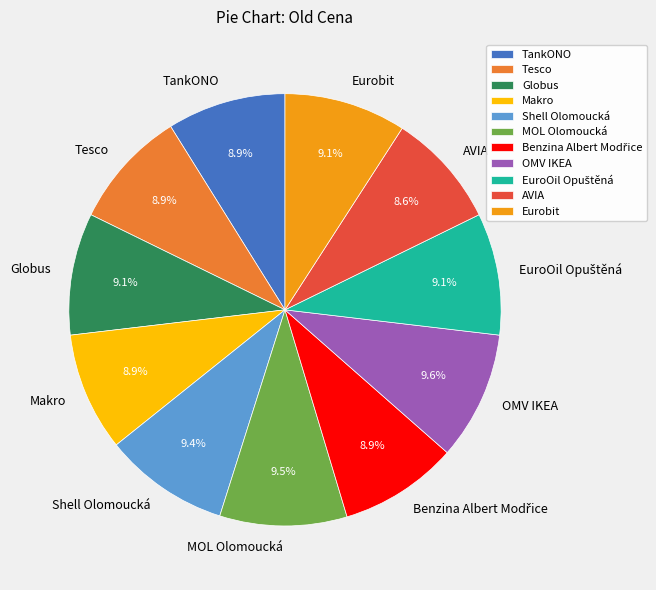

To the nearest percent, what is the average slice percentage?

9%